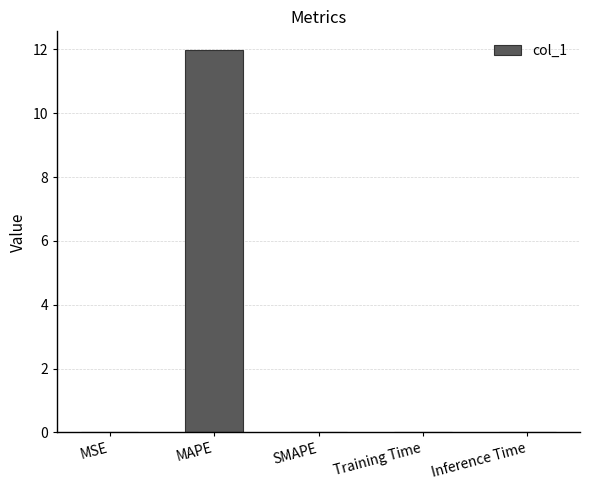

Is it true that the value at Training Time is 0.0?

True